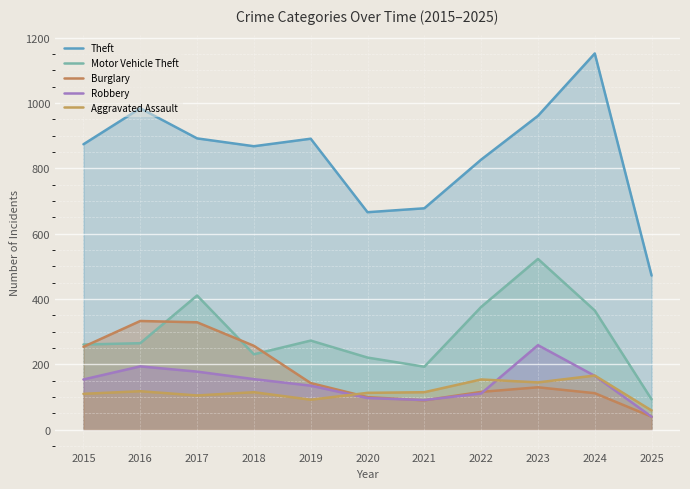

True or false: Robbery and Burglary intersect in this chart.

True